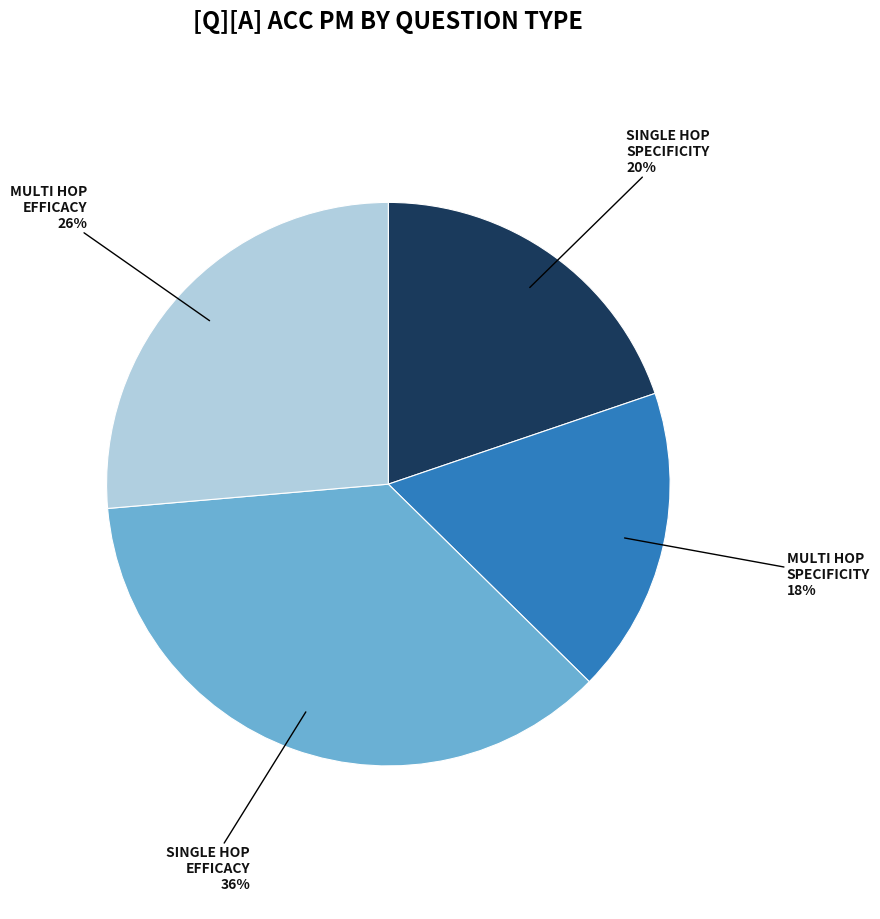

Is there any slice that represents more than half of the pie?

No